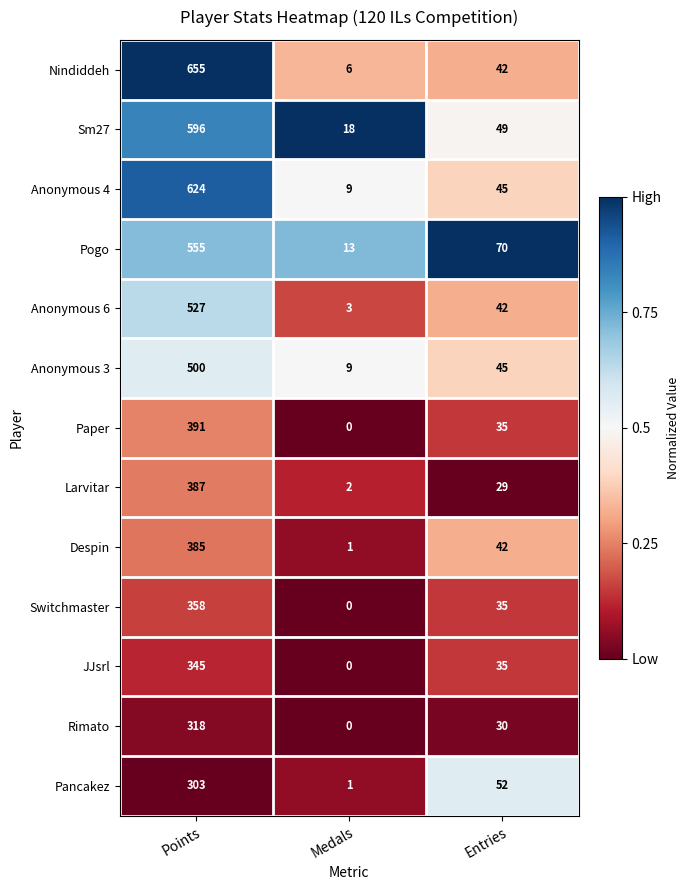

What value does the Anonymous 6 series have at Points?

527